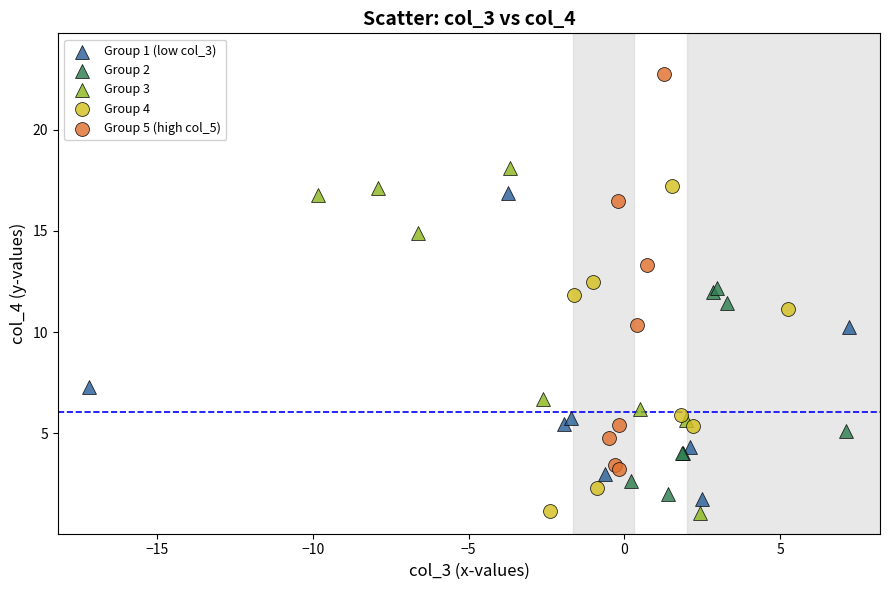

What are all the series names shown in the legend?

Group 1 (low col_3), Group 2, Group 3, Group 4, Group 5 (high col_5)